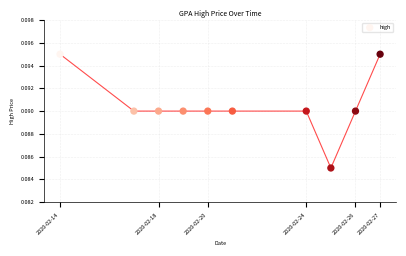

What is the range of X values (max minus min)?

1123200.0